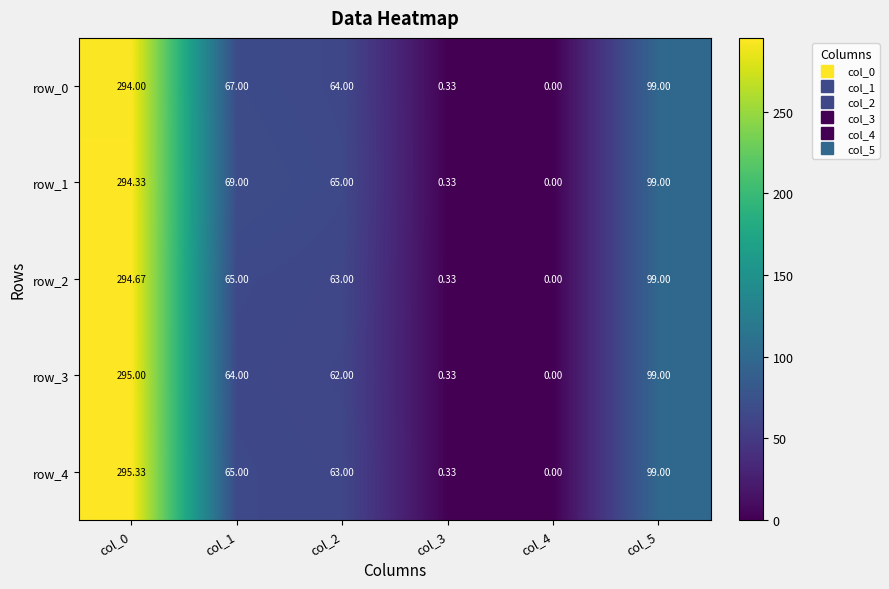

What is the approximate value of row_1 at col_5?

99.0